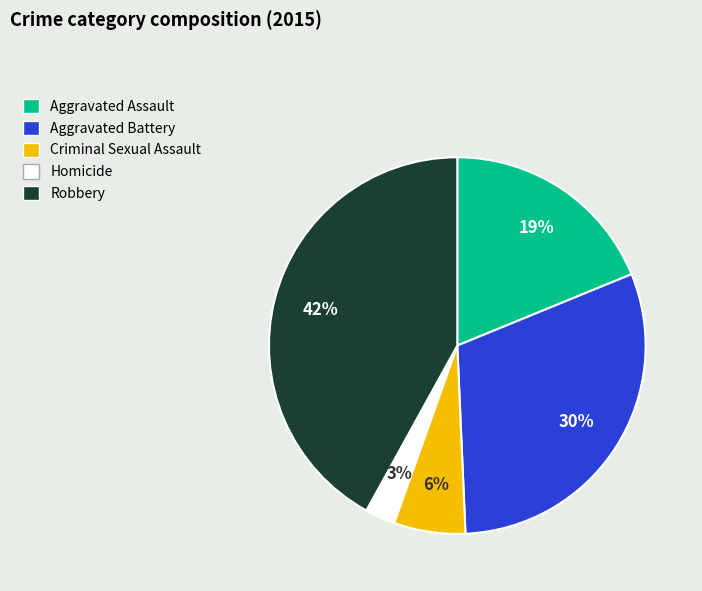

How many segments does this pie chart have?

5